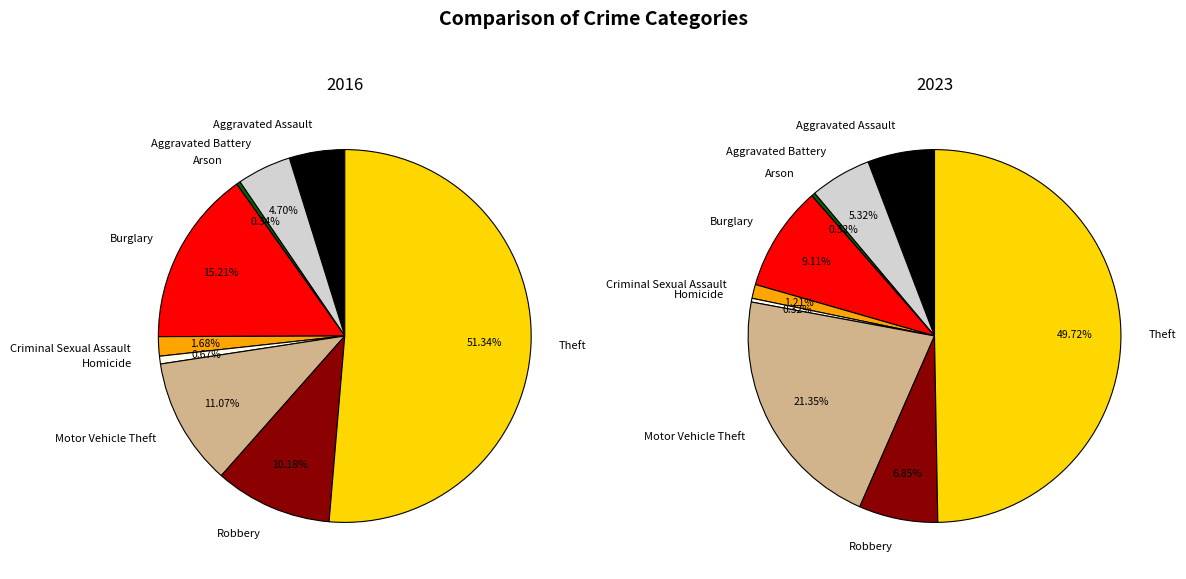

Combined, what portion of the pie is Burglary and Motor Vehicle Theft?

26.3%